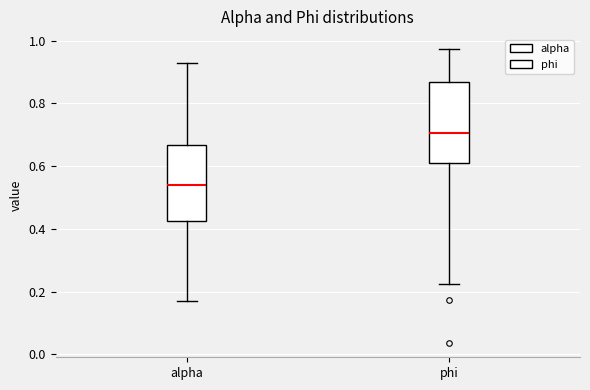

Where is the upper edge of the box for phi on the y-axis? The values are not printed on the chart, so give them approximately, as read against the axis.

0.86